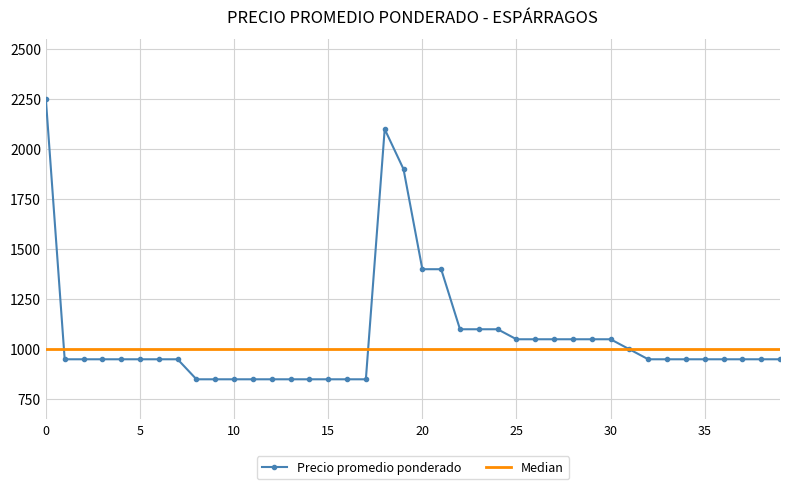

What is the maximum value for Precio promedio ponderado?

2250